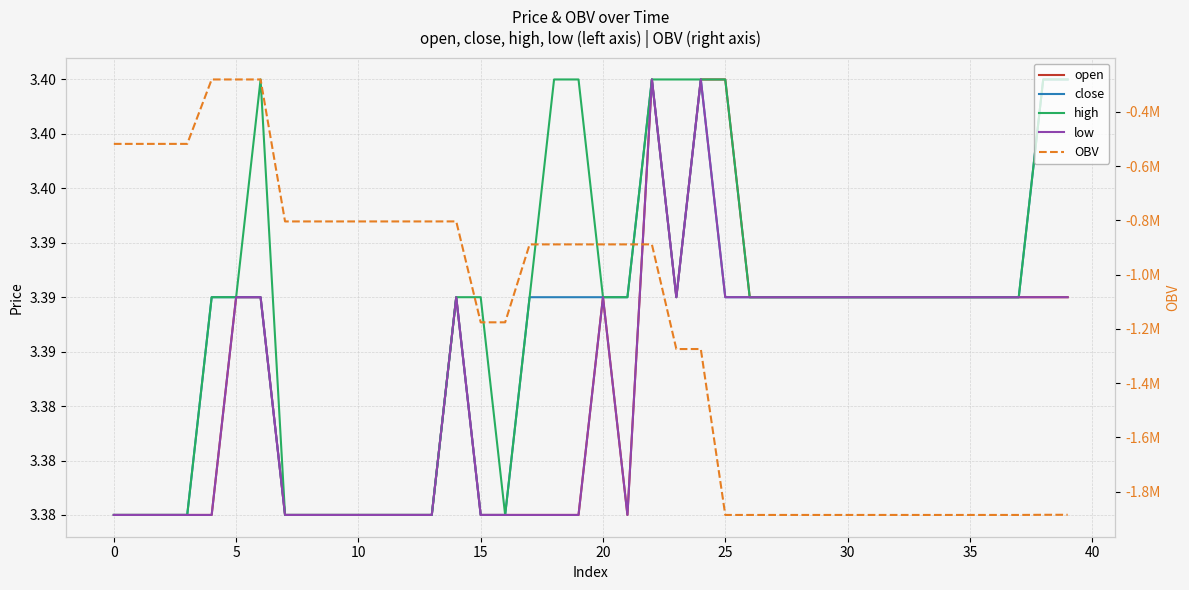

Is the value of high at 25 greater than the value of close at 25?

Yes